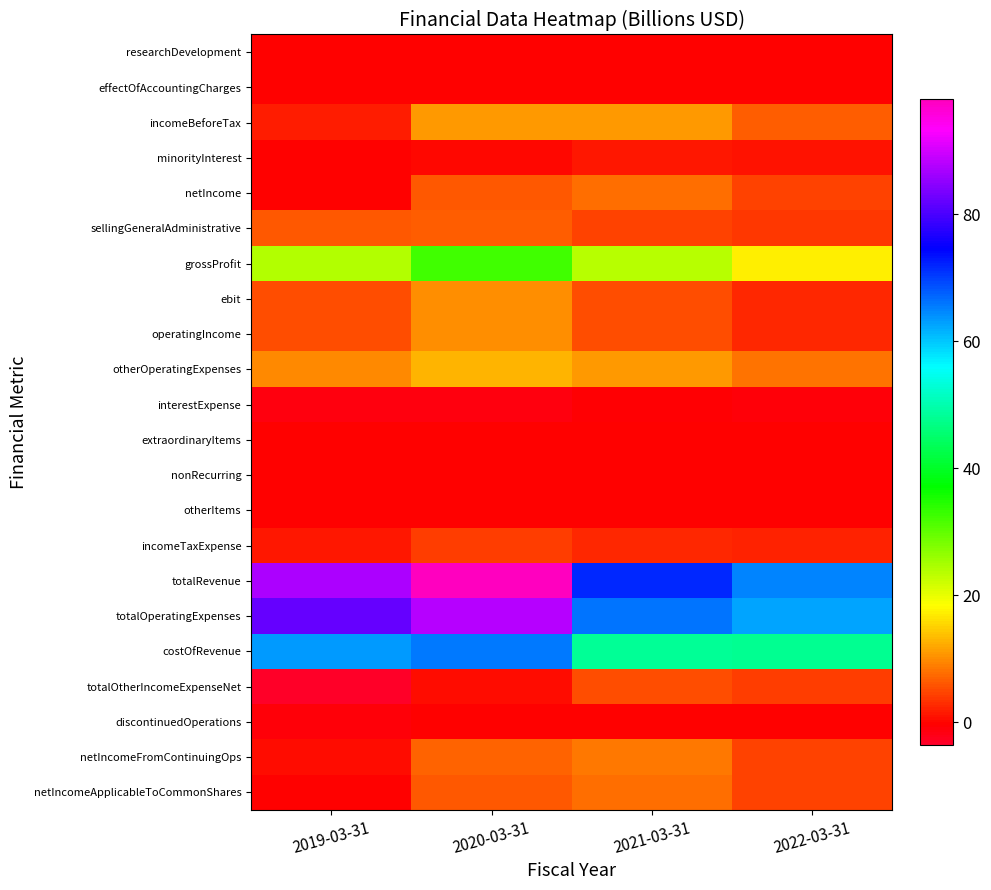

What is the spread (max minus min) of values at 2020-03-31?

99.4